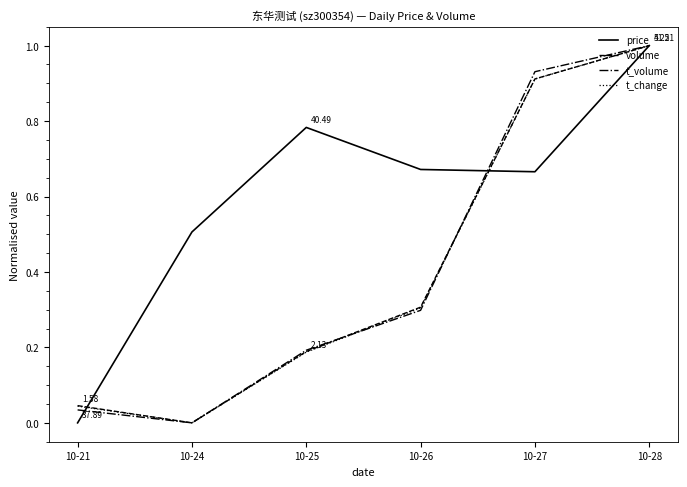

At which category is the sum across all series the highest?

10-28